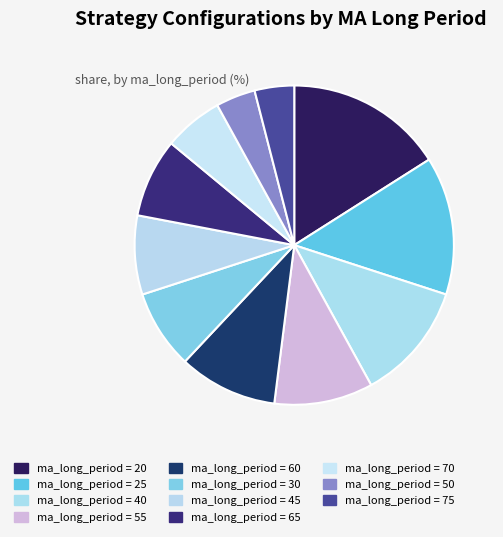

What is the largest slice in the pie chart?

ma_long_period = 20